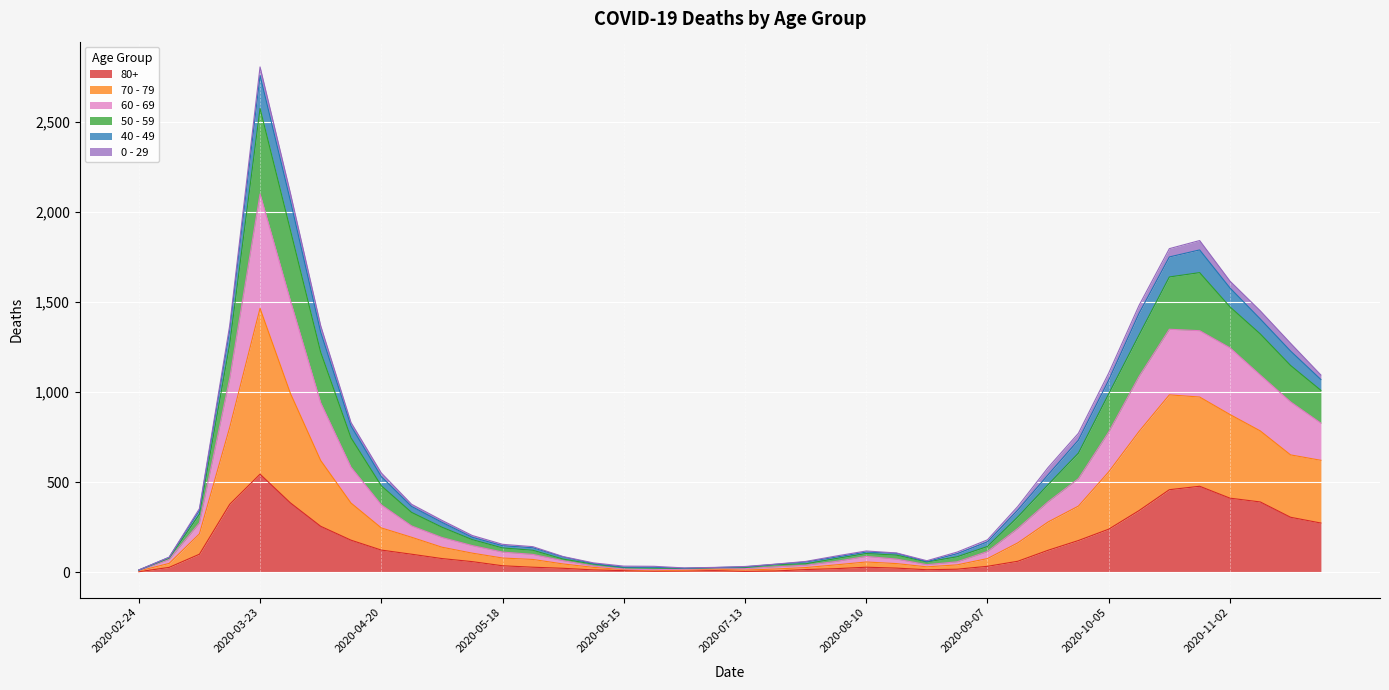

True or false: 70 - 79 and 60 - 69 intersect in this chart.

False